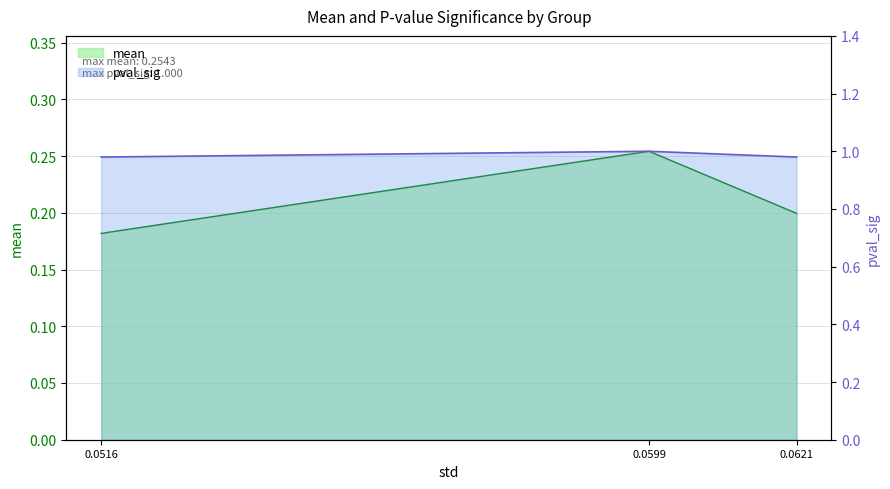

Does the chart have visible grid lines?

Yes